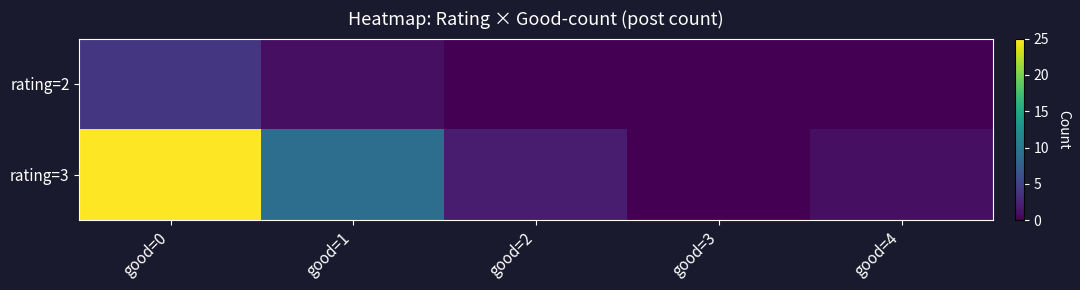

At which category is the sum across all series the highest?

good=0